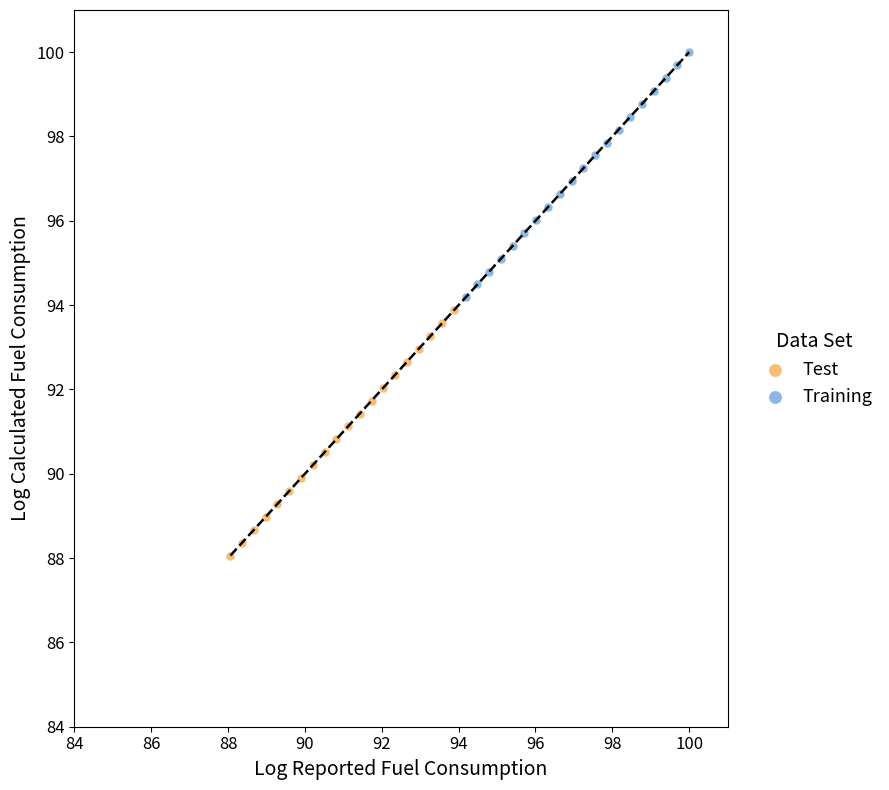

Which series contains the lowest Y value?

Test